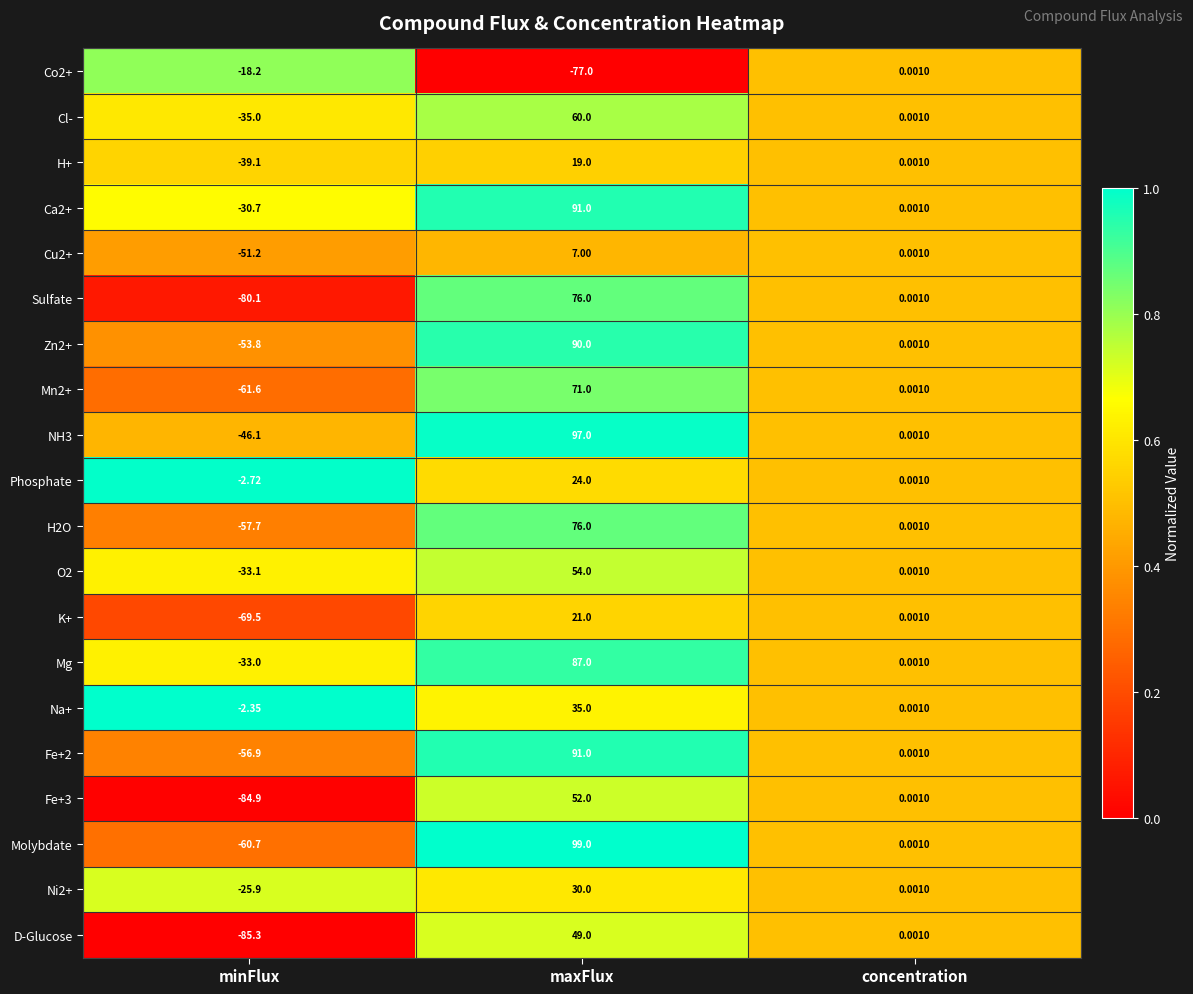

What is the total value across all series at minFlux?

-927.9